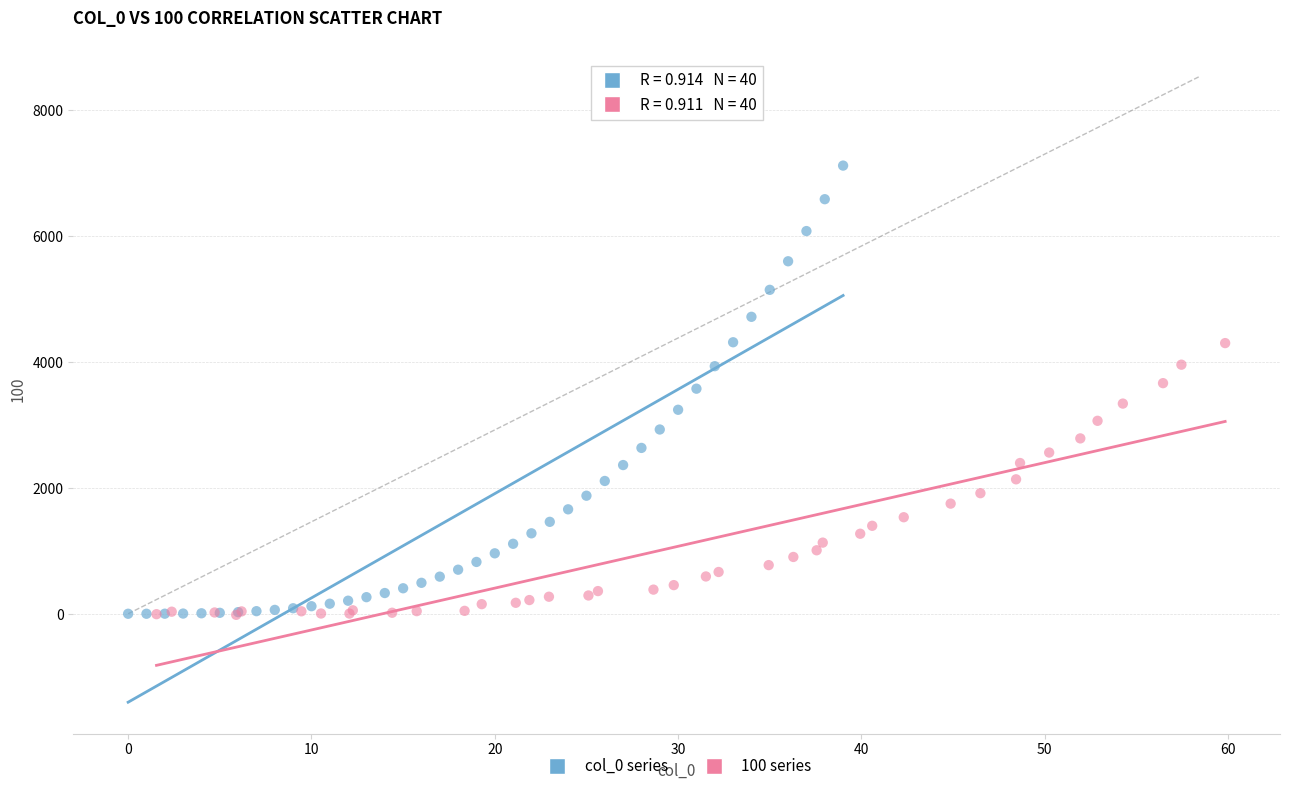

Which series has the largest Y range (max minus min)?

col_0 series